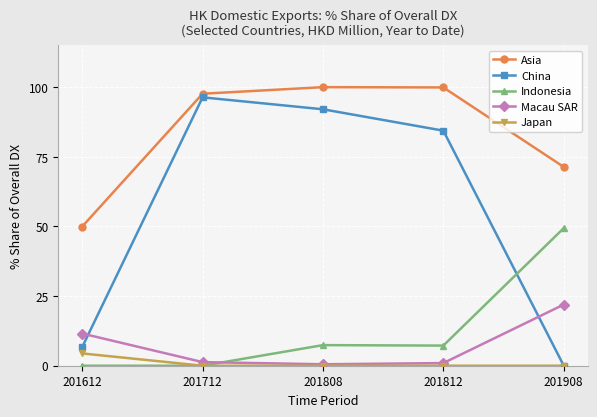

What is the maximum value for Macau SAR?

21.9